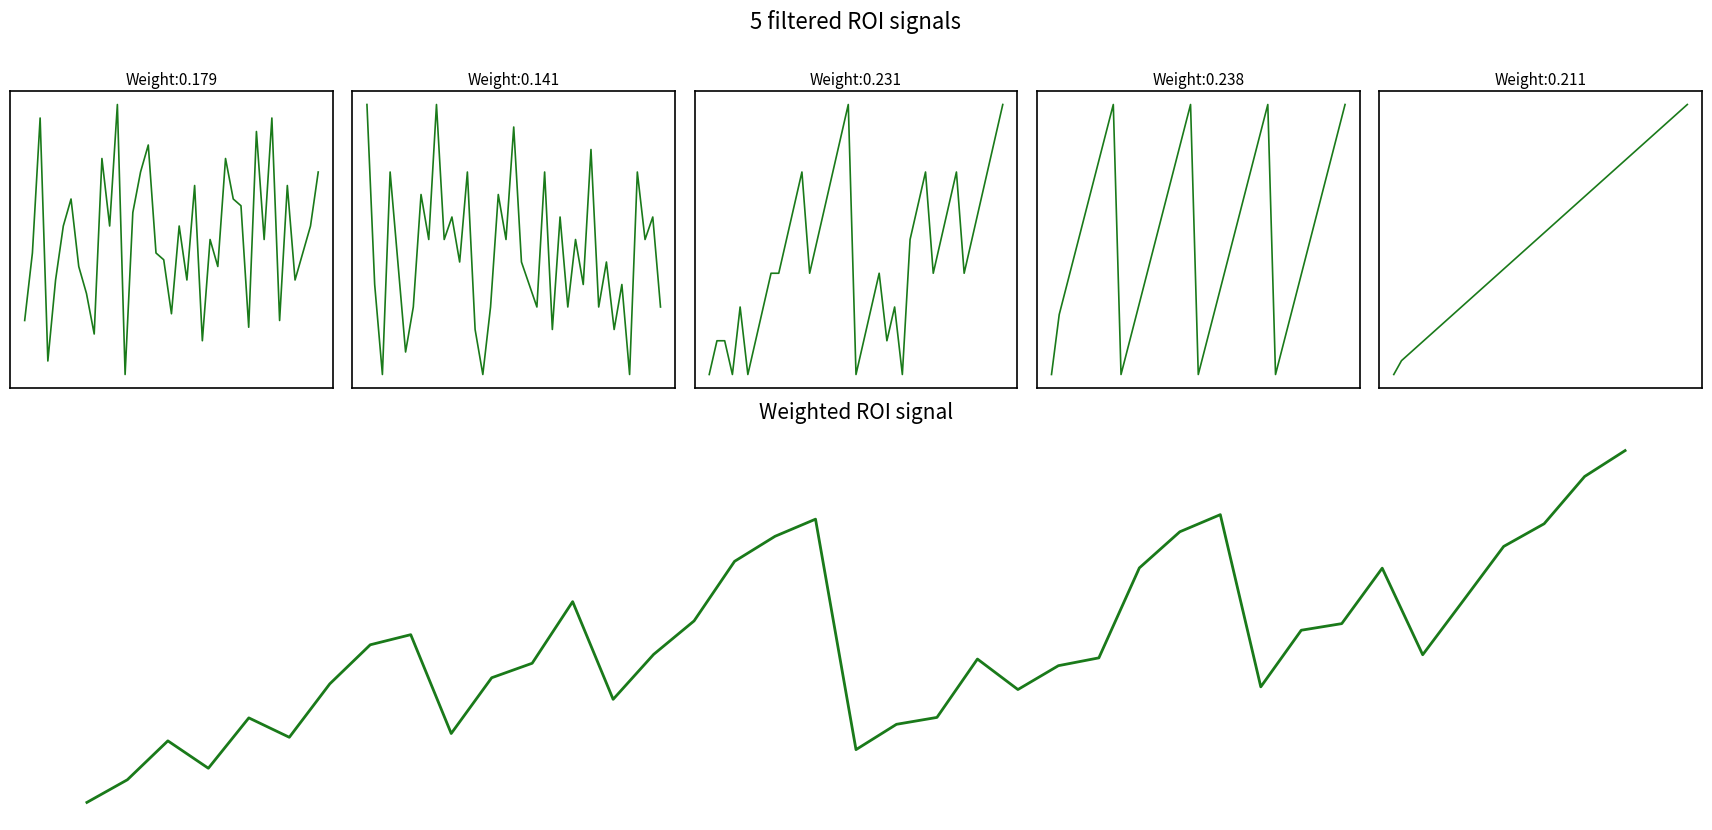

Reading right to left, extract all data points from this chart.

price: 26.0	22.0	20.0	18.0	25.0	15.0	30.0	21.0	29.0	14.5	23.5	24.0	27.0	19.0	21.0	13.5	25.0	18.0	22.0	15.5	19.5	20.0	28.0	26.0	23.0	11.0	31.0	22.0	27.0	14.0	17.0	19.0	24.0	22.0	18.0	12.0	30.0	20.0	15.0
quantity: 6.0	10.0	9.0	12.0	3.0	7.0	5.0	8.0	6.0	13.0	7.0	9.0	6.0	10.0	5.0	12.0	6.0	7.0	8.0	14.0	9.0	11.0	6.0	3.0	5.0	12.0	8.0	10.0	9.0	15.0	9.0	11.0	6.0	4.0	8.0	12.0	3.0	7.0	15.0
store_id: 9.0	8.0	7.0	6.0	5.0	4.0	7.0	6.0	5.0	4.0	7.0	6.0	5.0	1.0	3.0	2.0	4.0	3.0	2.0	1.0	9.0	8.0	7.0	6.0	5.0	4.0	7.0	6.0	5.0	4.0	4.0	3.0	2.0	1.0	3.0	1.0	2.0	2.0	1.0
product_id: 110.0	109.0	108.0	107.0	106.0	105.0	104.0	103.0	102.0	101.0	110.0	109.0	108.0	107.0	106.0	105.0	104.0	103.0	102.0	101.0	110.0	109.0	108.0	107.0	106.0	105.0	104.0	103.0	102.0	101.0	110.0	109.0	108.0	107.0	106.0	105.0	104.0	103.0	101.0
sales_id: 40.0	39.0	38.0	37.0	36.0	35.0	34.0	33.0	32.0	31.0	30.0	29.0	28.0	27.0	26.0	25.0	24.0	23.0	22.0	21.0	20.0	19.0	18.0	17.0	16.0	15.0	14.0	13.0	12.0	11.0	10.0	9.0	8.0	7.0	6.0	5.0	4.0	3.0	1.0
Weighted ROI signal: 0.8	0.8	0.7	0.7	0.6	0.5	0.6	0.5	0.5	0.4	0.7	0.7	0.6	0.5	0.4	0.4	0.5	0.3	0.3	0.3	0.7	0.7	0.6	0.5	0.5	0.4	0.6	0.4	0.4	0.3	0.5	0.5	0.4	0.3	0.3	0.2	0.3	0.2	0.2